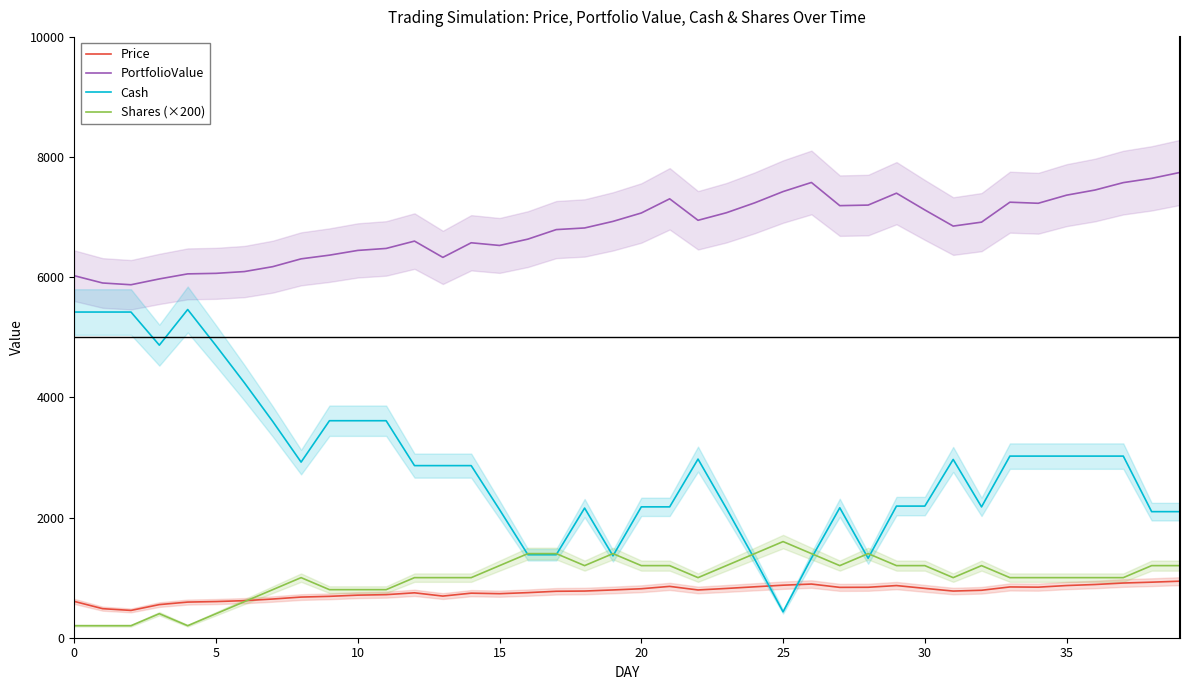

How many values in the Price series exceed 789?

20